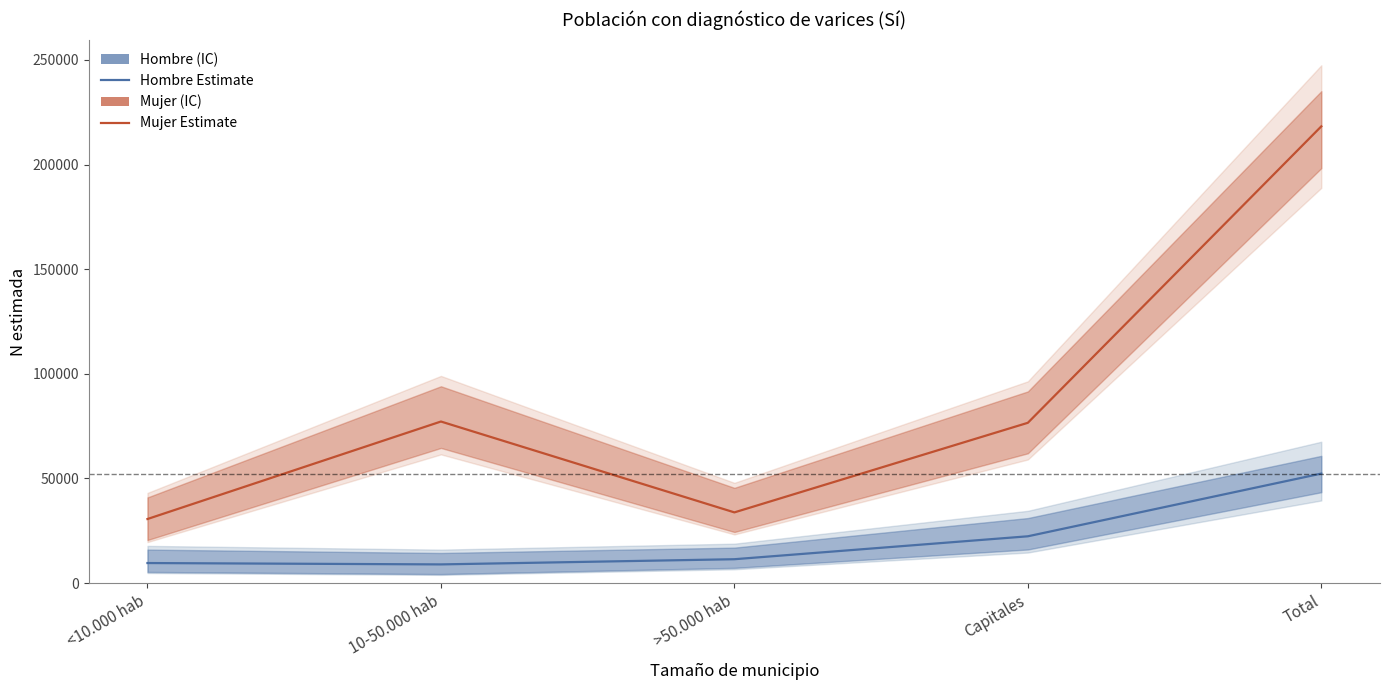

At which category does Mujer Estimate reach its first local peak?

10-50.000 hab